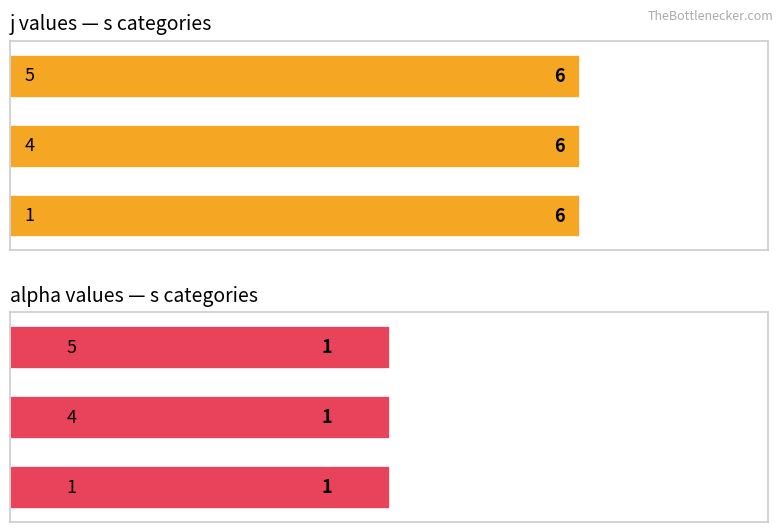

What is the value of the alpha bar at the 1st from the left?

1